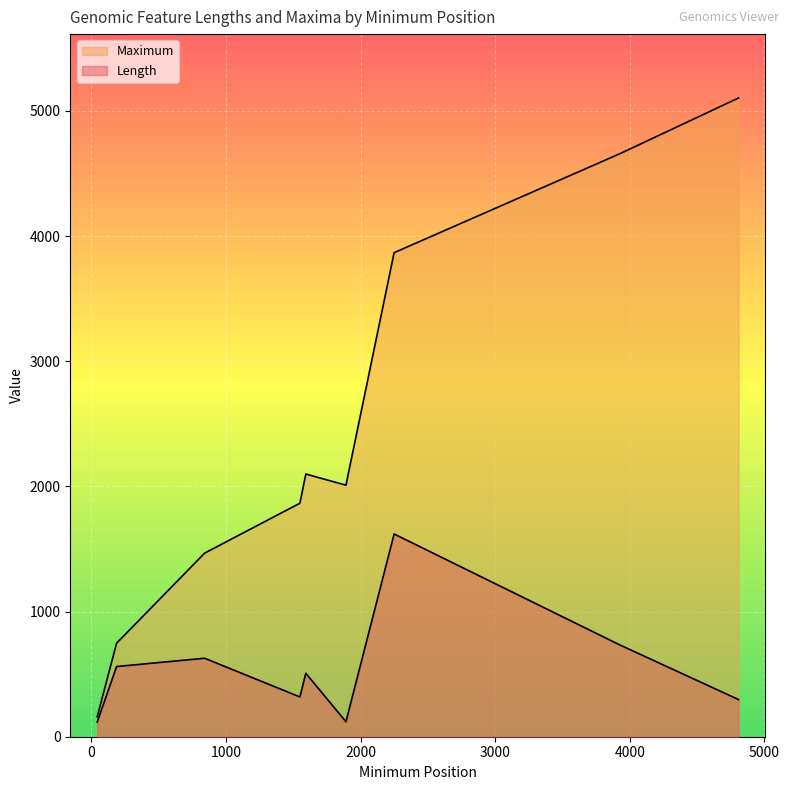

What is the approximate value at 841?

1467